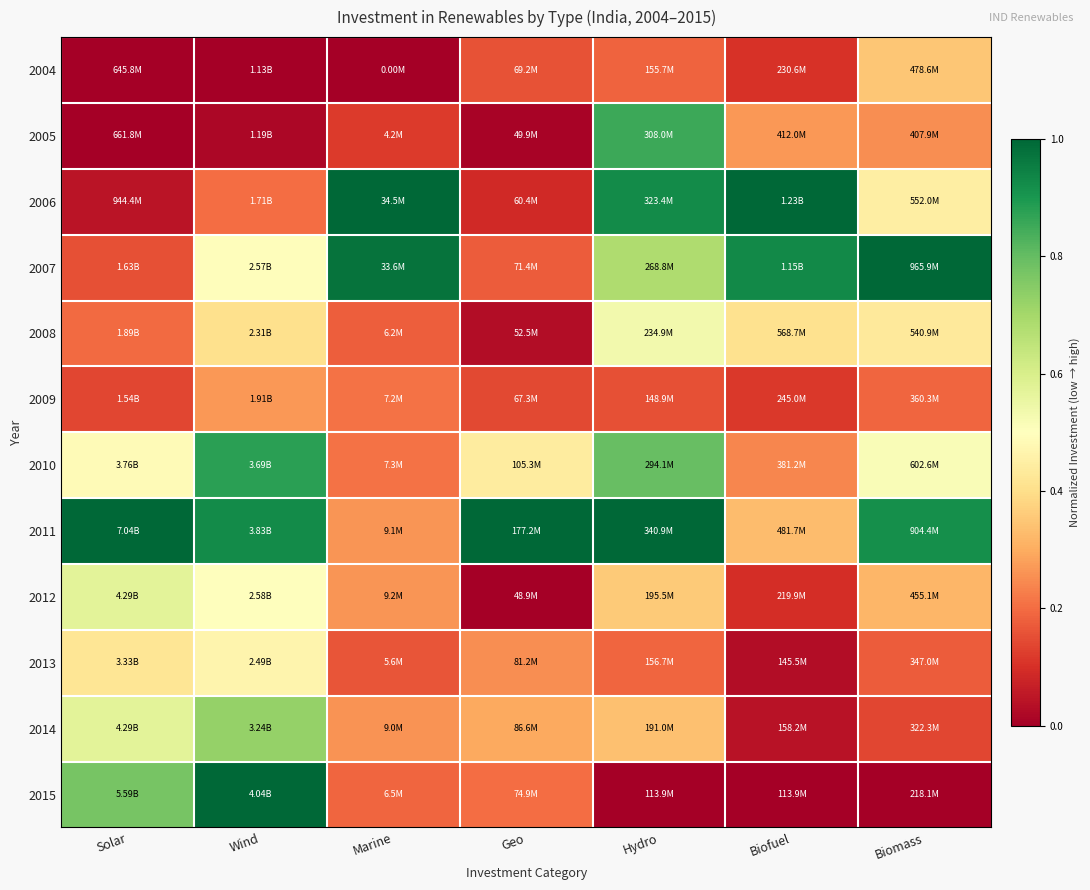

At which category does the chart reach its minimum across all series?

Solar